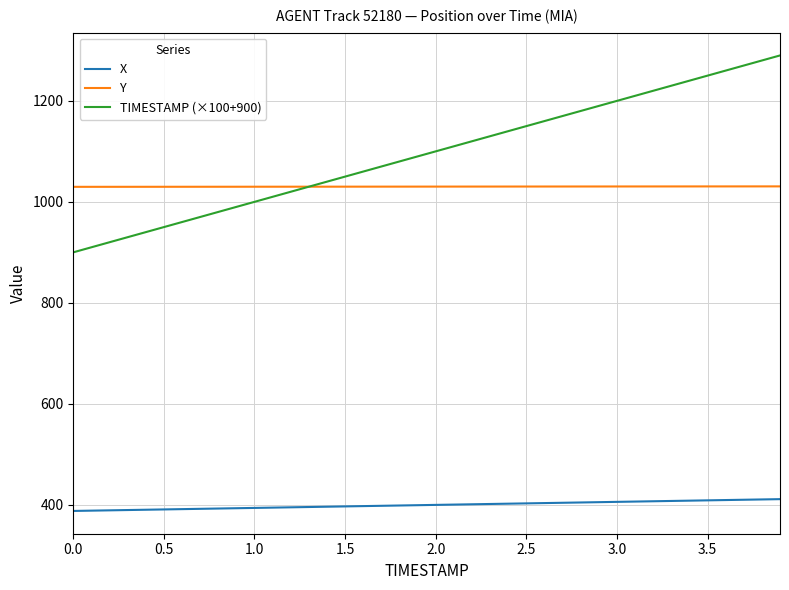

List the series in order of their peak value, lowest first.

X, Y, TIMESTAMP (×100+900)